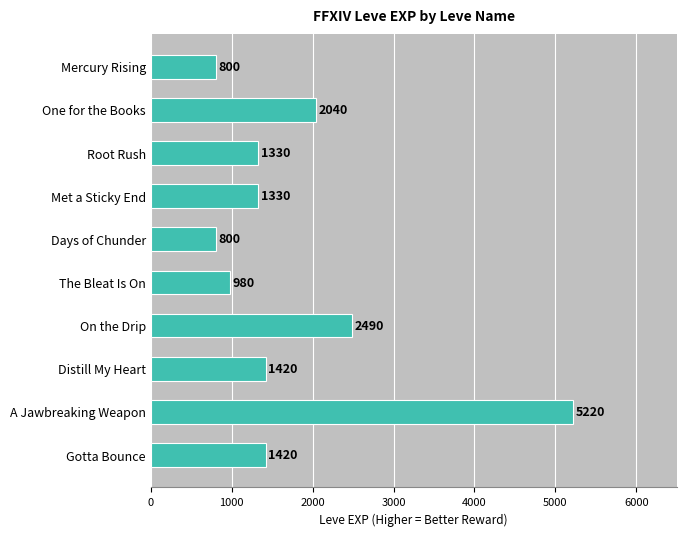

What is the maximum value shown in the chart?

5220